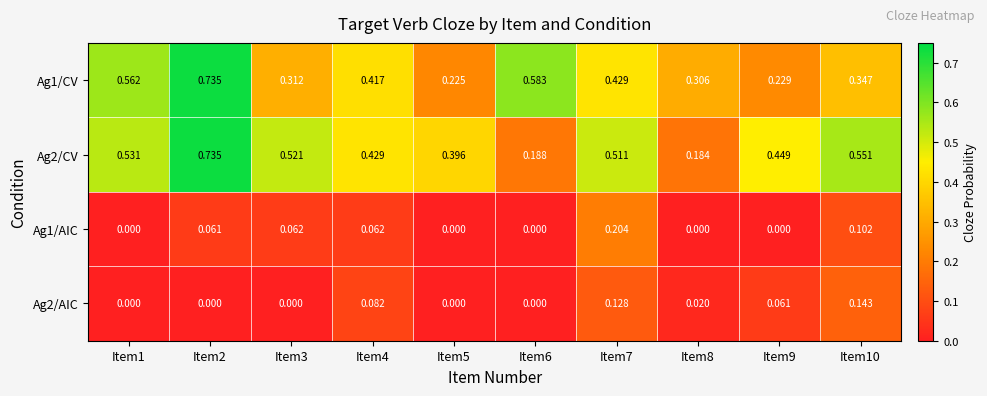

Is the value of Ag1/AIC at Item9 greater than the value of Ag2/CV at Item8?

No